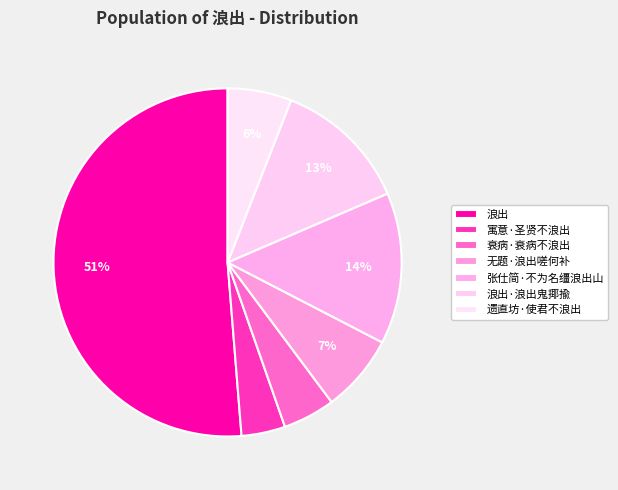

Does 寓意·圣贤不浪出 account for over 50% of the chart?

No